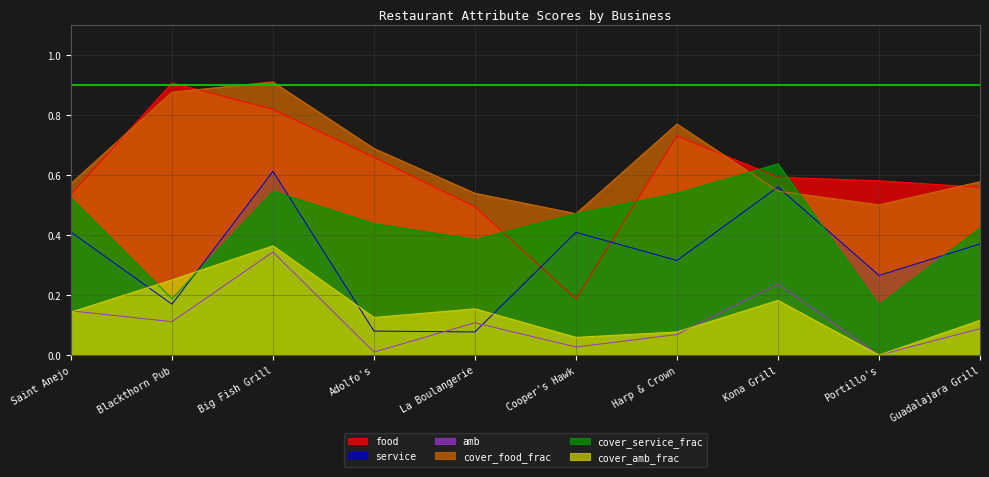

What is the difference between the highest and lowest values at Saint Anejo?

0.4